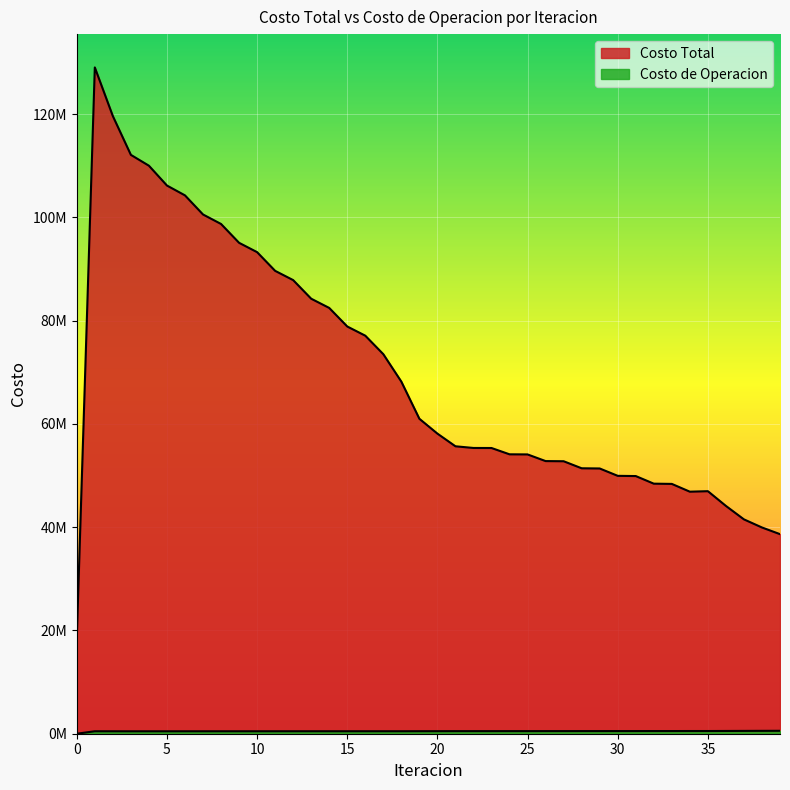

What is the maximum value for Costo de Operacion?

565541.1